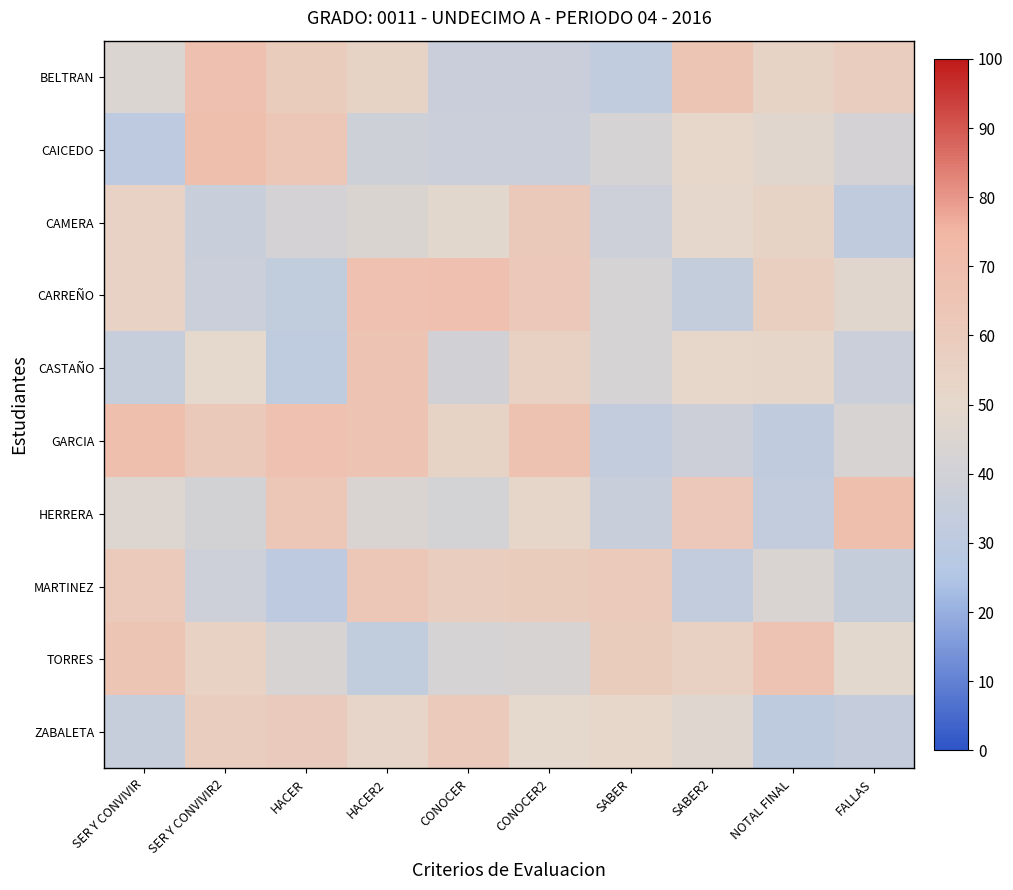

Which series has the largest total across all categories?

GARCIA